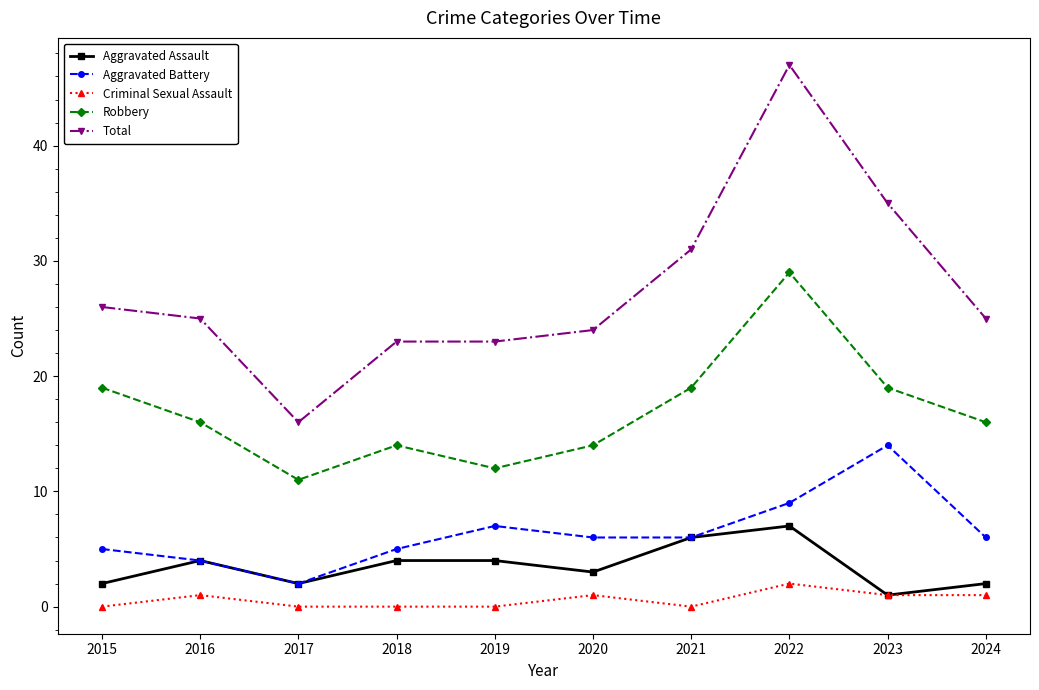

What is the value of the Aggravated Assault point at the 3rd from the left?

2